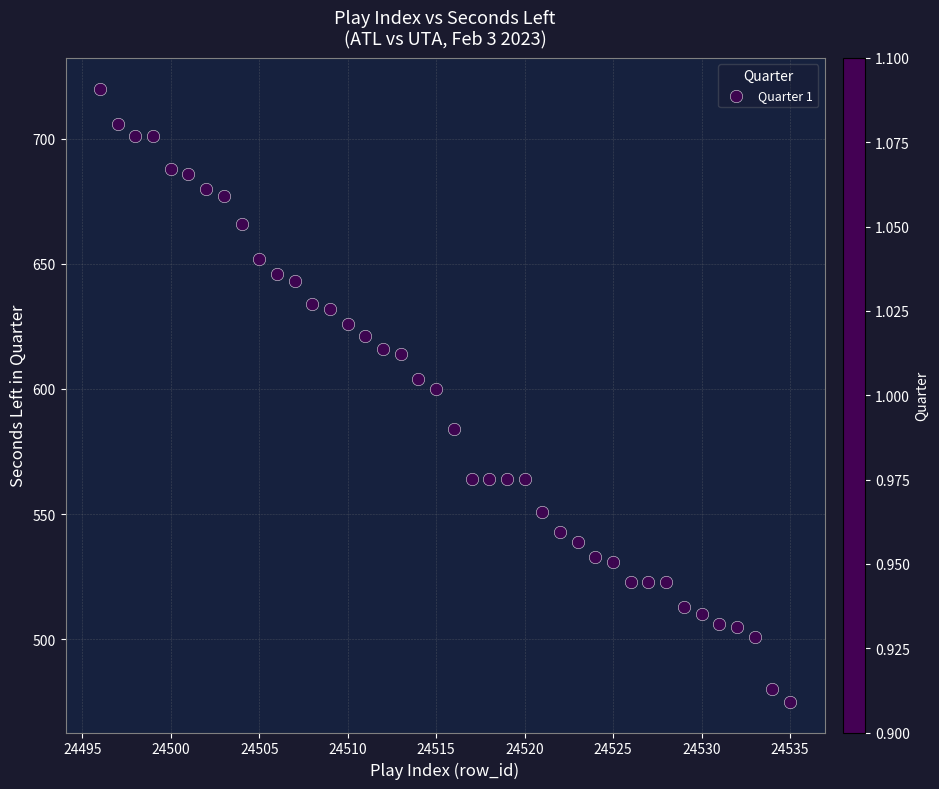

What is the range of Y values (max minus min)?

245